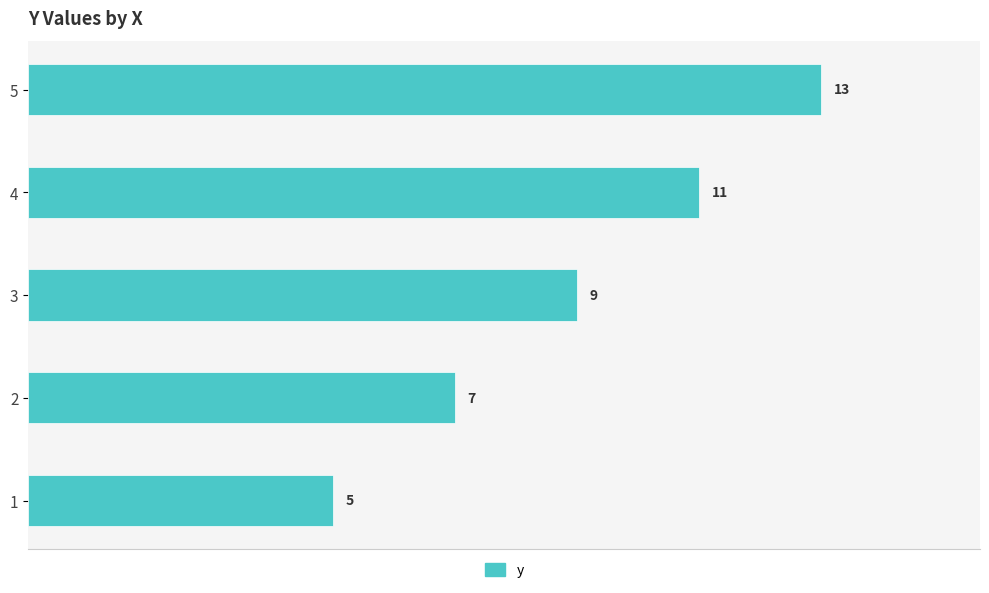

What is the approximate value at 4?

11